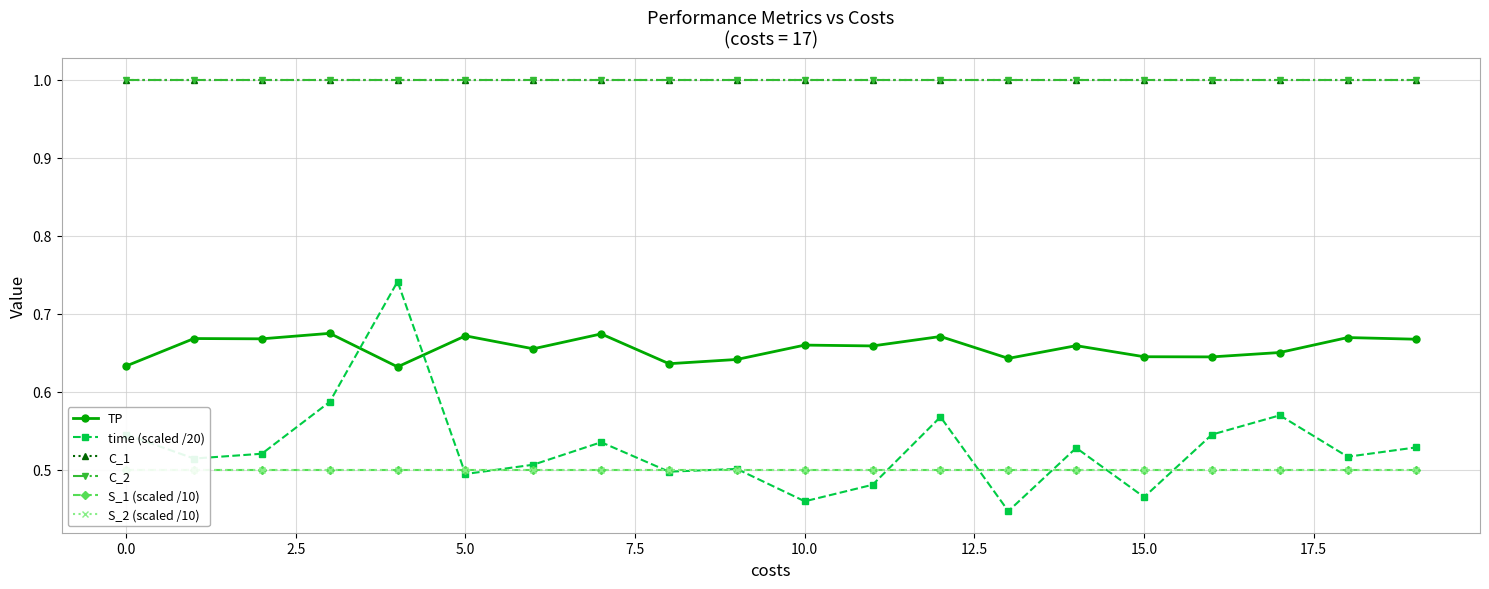

Which category has the lowest value across all series?

13